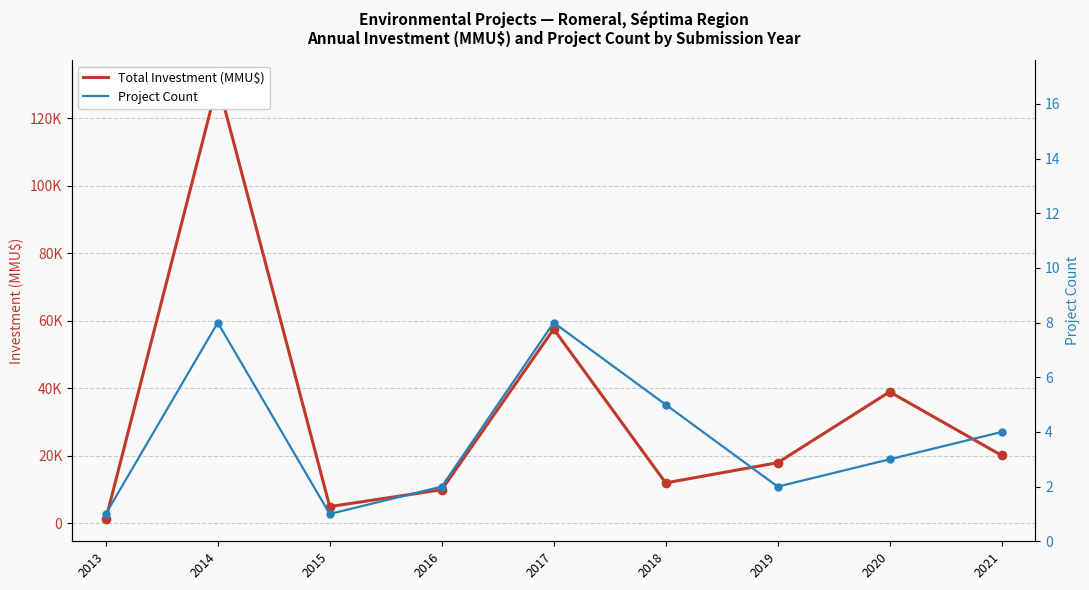

What is the sum of the Project Count values at 2021 and 2014?

12